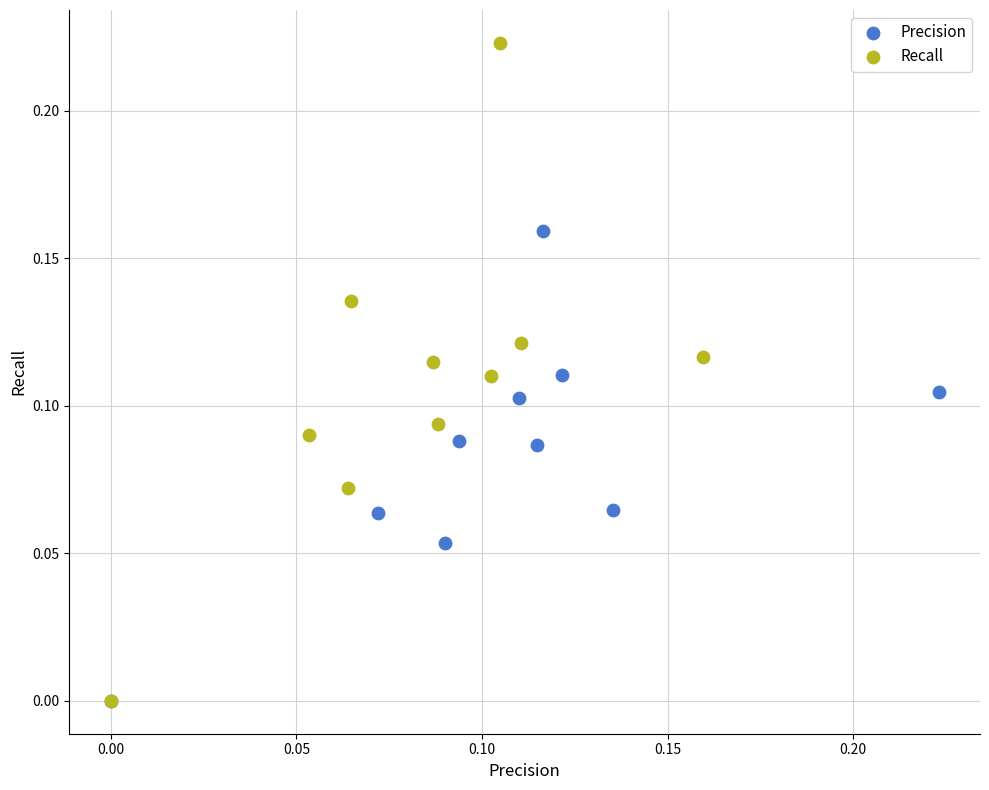

Which series reaches the maximum Y coordinate?

Recall